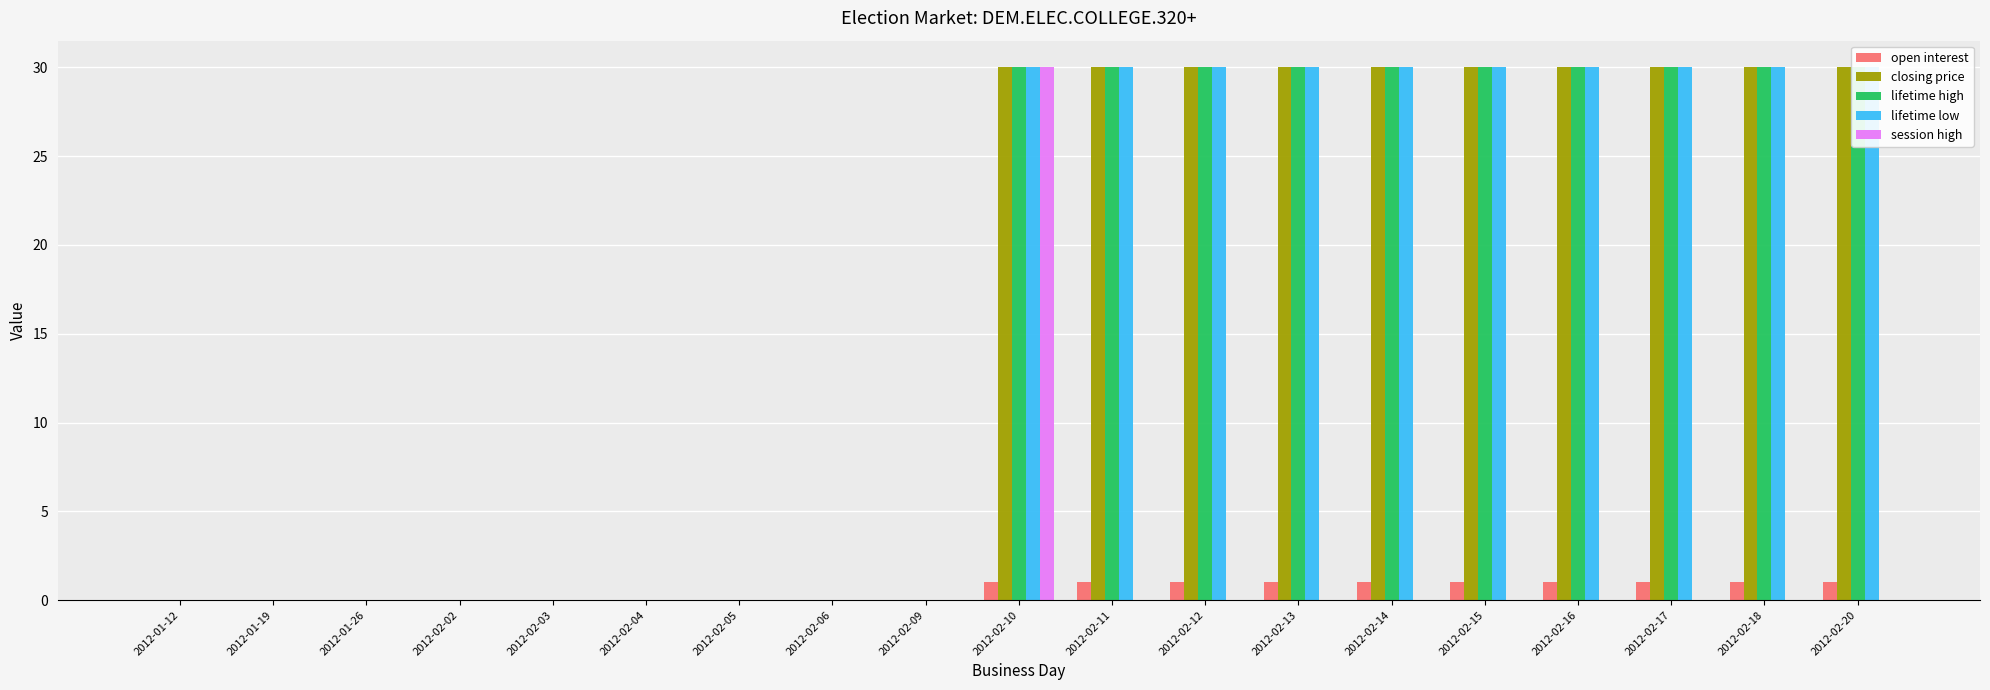

Which series has the largest range (max minus min)?

closing price